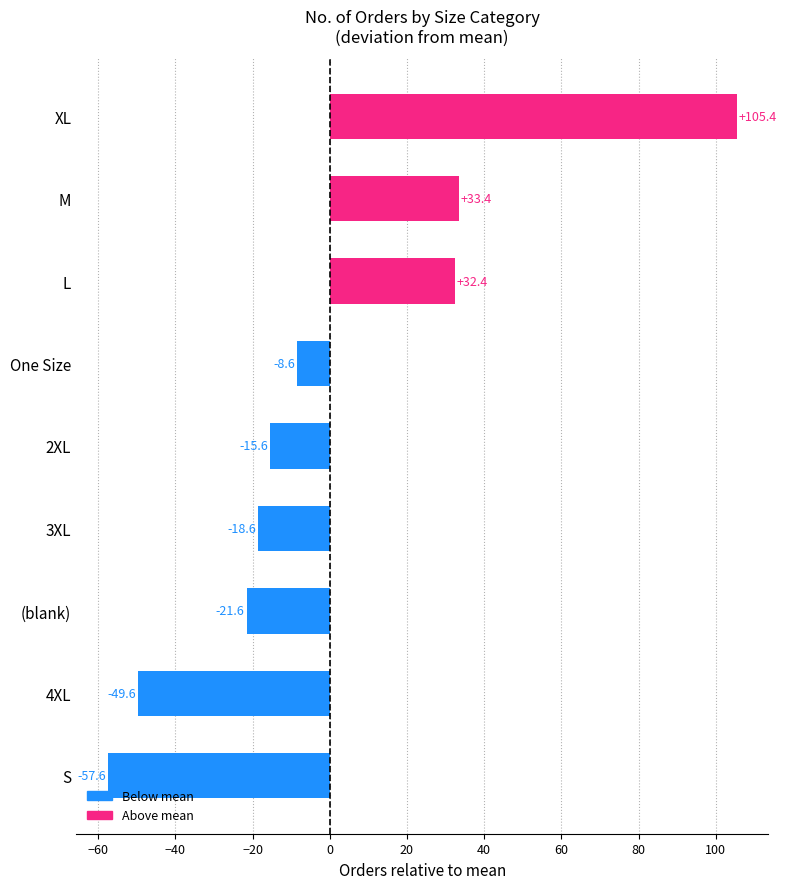

The value at 3XL is -10.5. True or false?

False